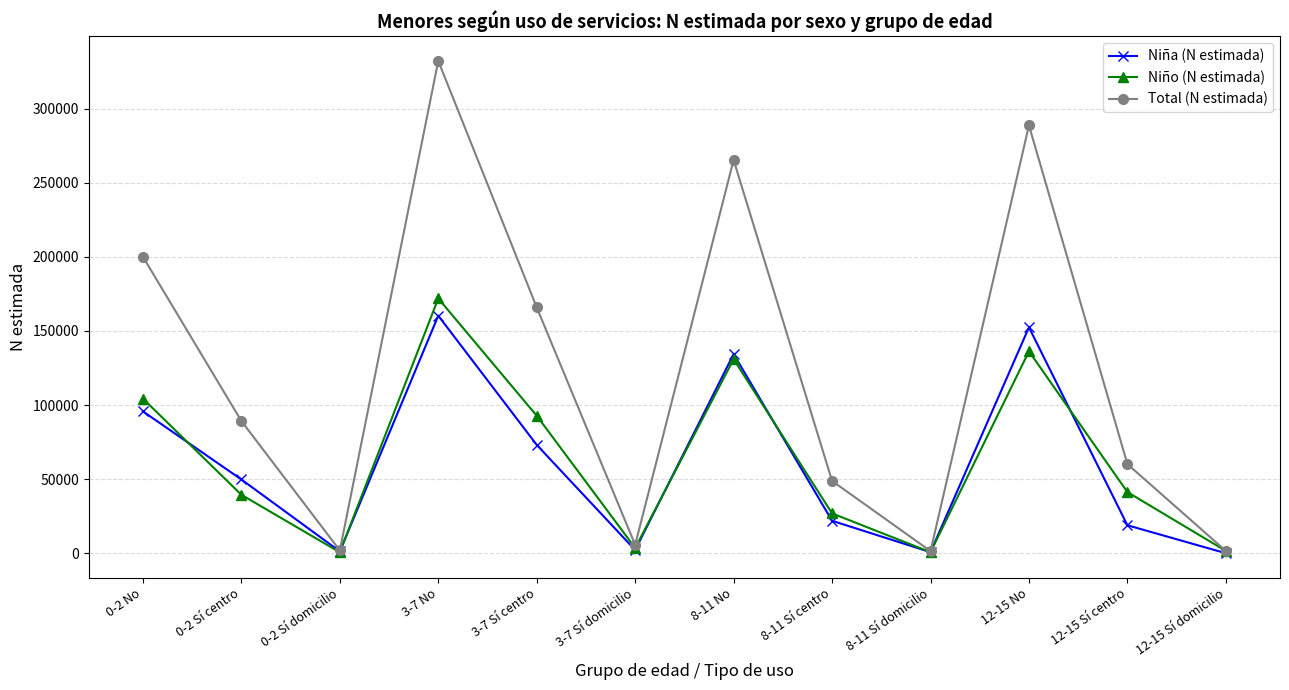

The value of Niño (N estimada) at 12-15 Sí centro is 59519. True or false?

False